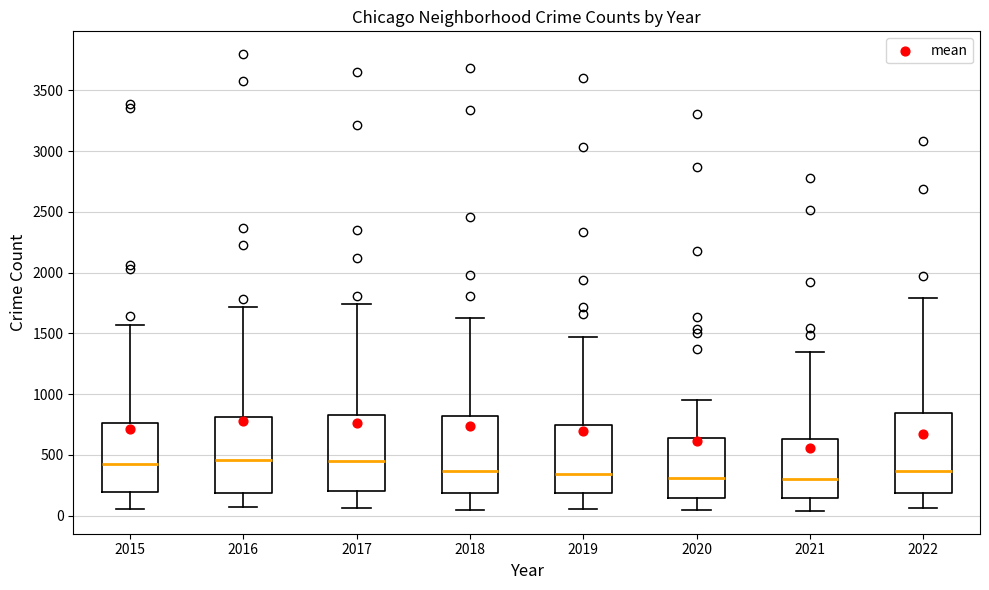

Reading left to right, read every box against the y-axis: the position of its median line, the range the box covers, and the ends of its whiskers. The values are not printed on the chart, so give them approximately, as read against the axis.

2015: median 400, box 200 to 750, whiskers 50 to 1550
2016: median 450, box 200 to 800, whiskers 50 to 1700
2017: median 450, box 200 to 850, whiskers 50 to 1750
2018: median 350, box 200 to 800, whiskers 50 to 1650
2019: median 350, box 200 to 750, whiskers 50 to 1450
2020: median 300, box 150 to 650, whiskers 50 to 950
2021: median 300, box 150 to 650, whiskers 50 to 1350
2022: median 350, box 200 to 850, whiskers 50 to 1800